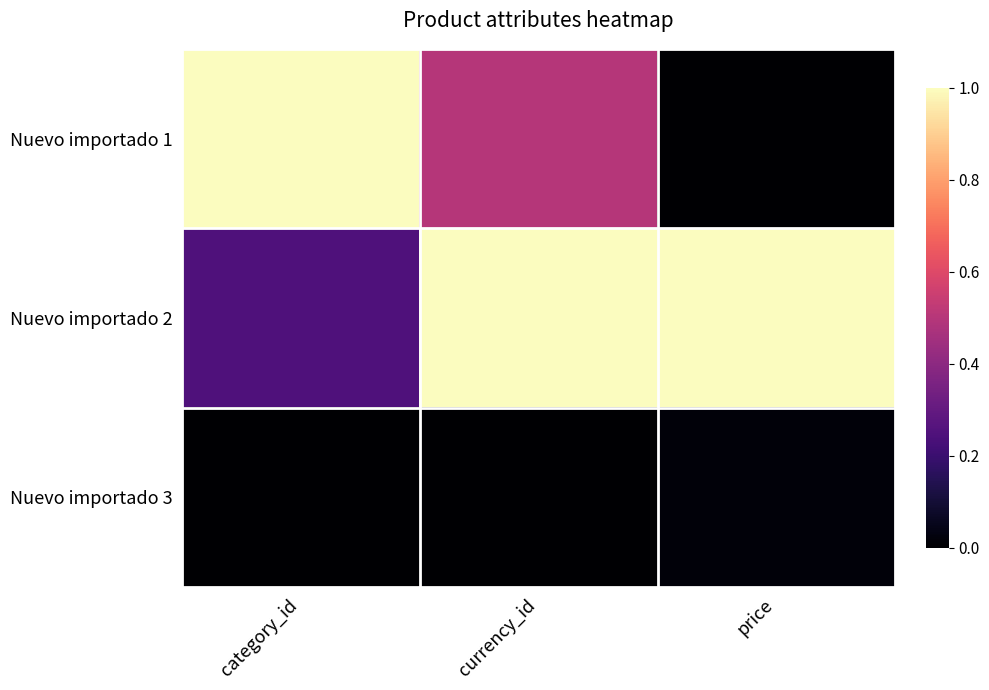

At how many categories does at least one series exceed 0?

3